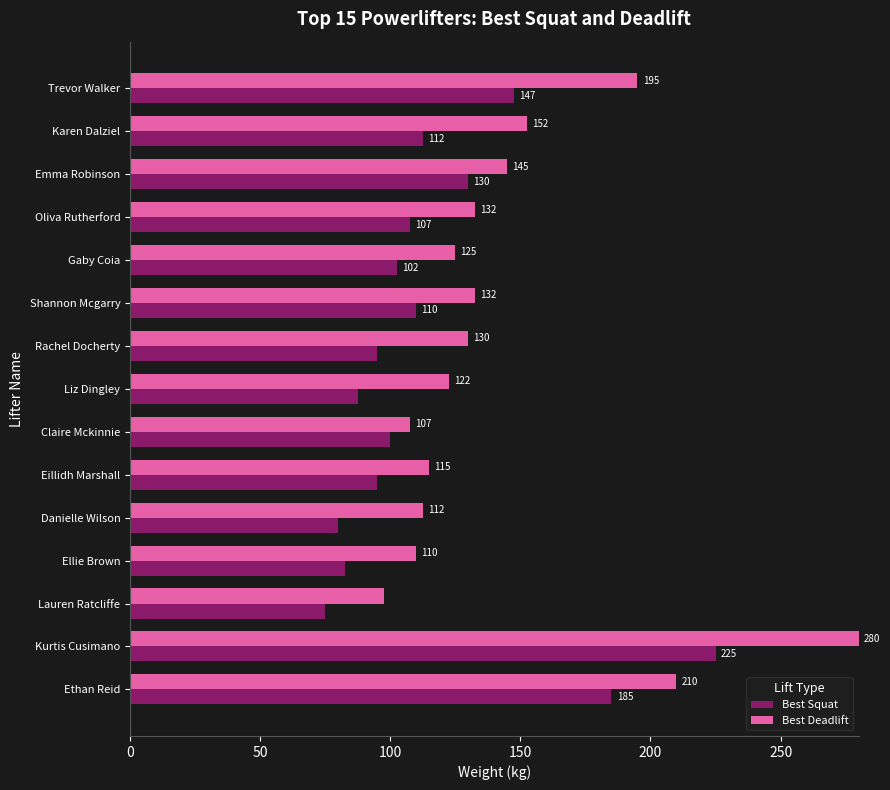

Which series has the widest spread of values?

Best Deadlift